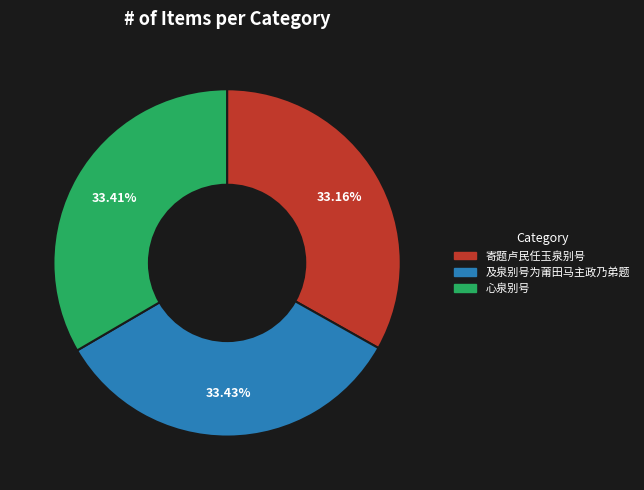

What portion of the pie excludes 心泉别号?

66.6%